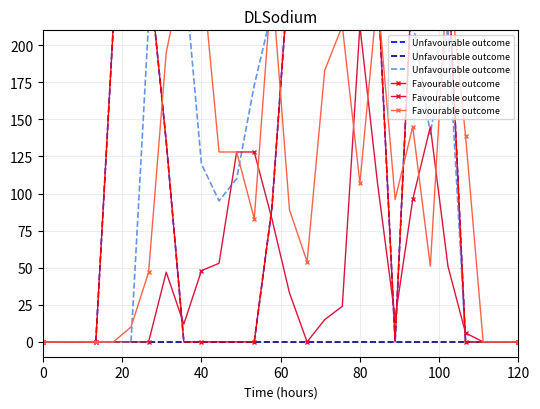

How many positive values does the Unfavourable outcome series have?

18